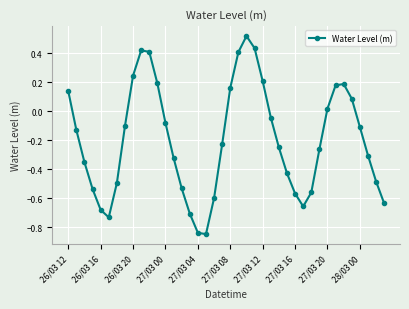

What is the difference between the maximum and second lowest values?

1.4